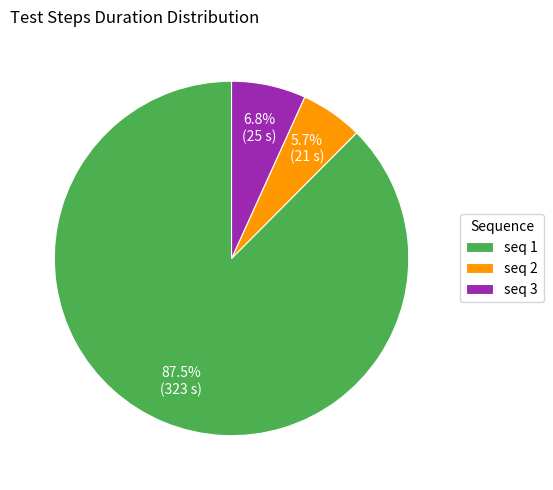

What is the smallest slice in the pie chart?

seq 2